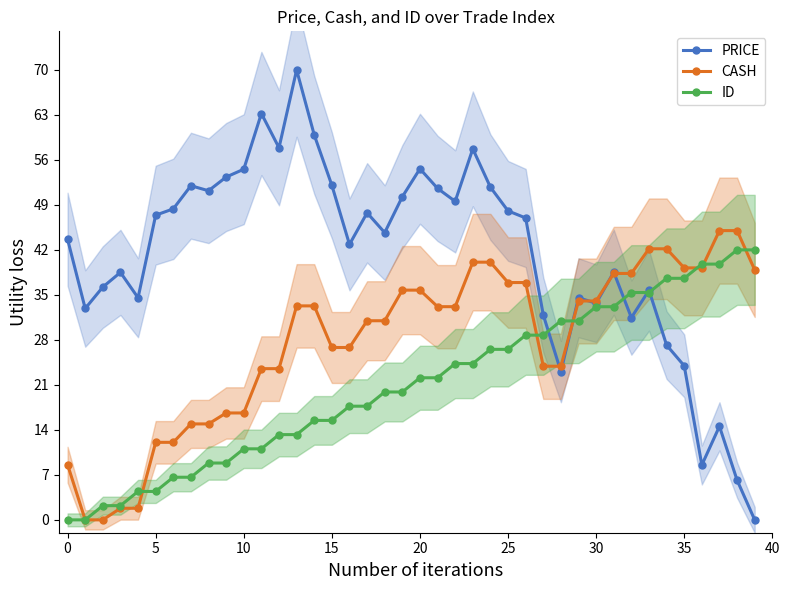

What is the difference between the maximum and minimum values in the PRICE series?

70.0